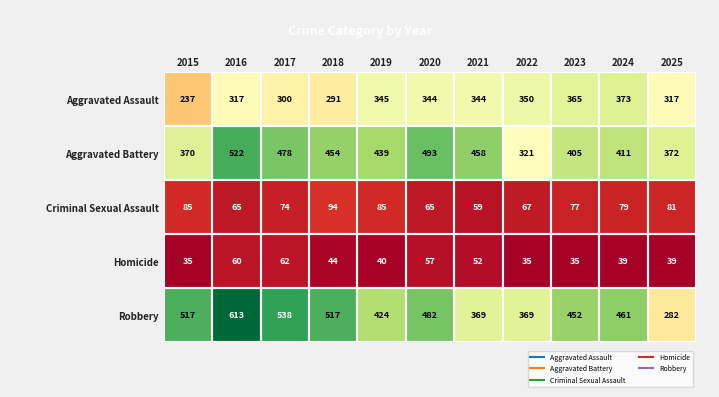

Is it true that Homicide equals 60 at 2016?

True